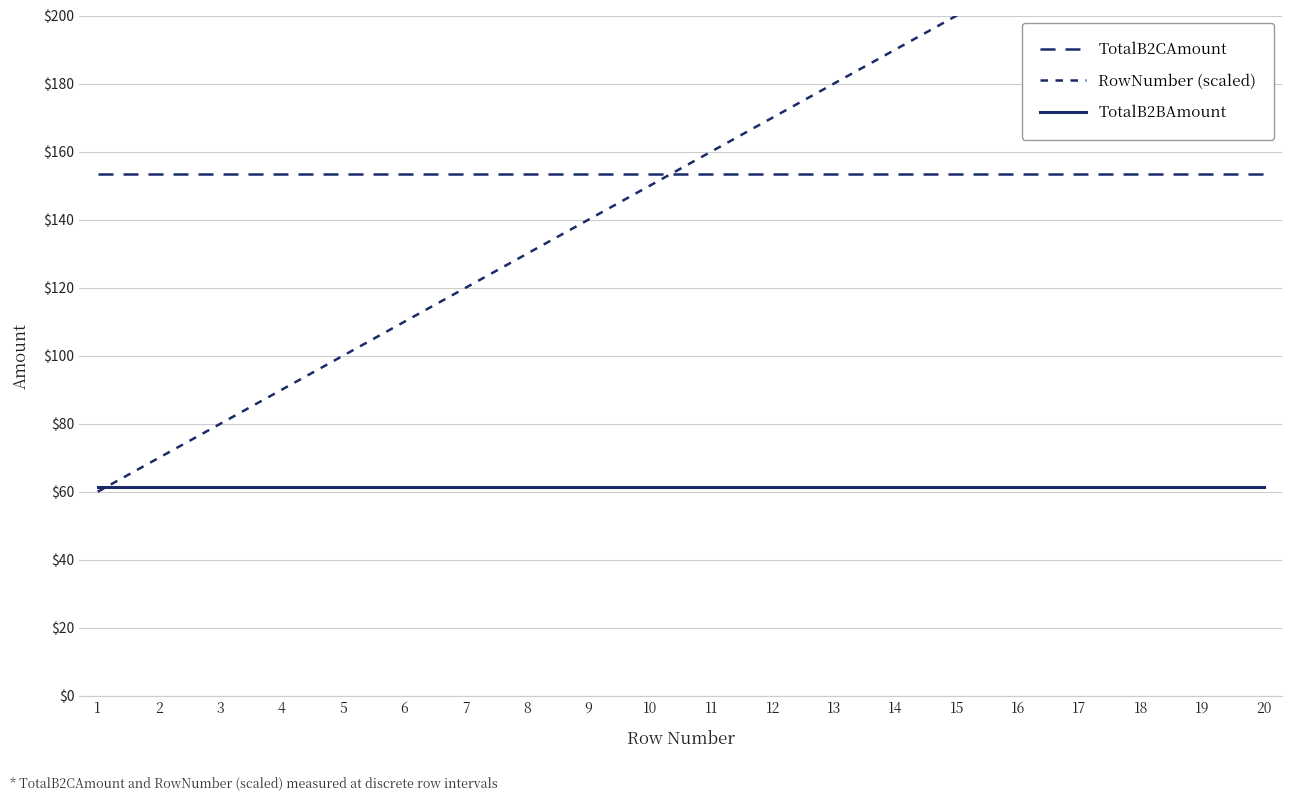

True or false: TotalB2BAmount and RowNumber (scaled) cross at least once.

True